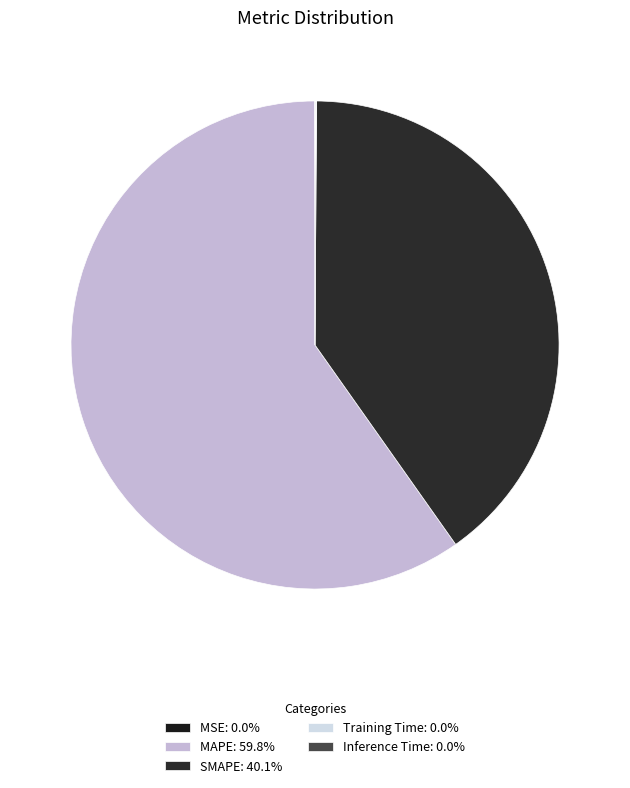

To the nearest percent, what is the difference between the largest and smallest slice percentages?

60%